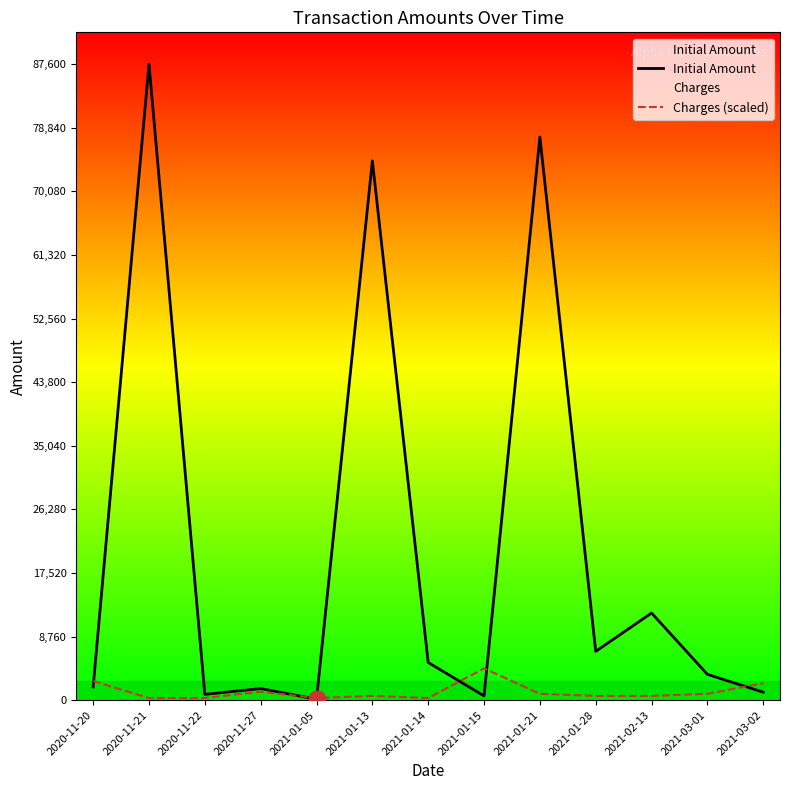

At 2021-01-14, list the series in order from largest to smallest.

Initial Amount, Charges (scaled)